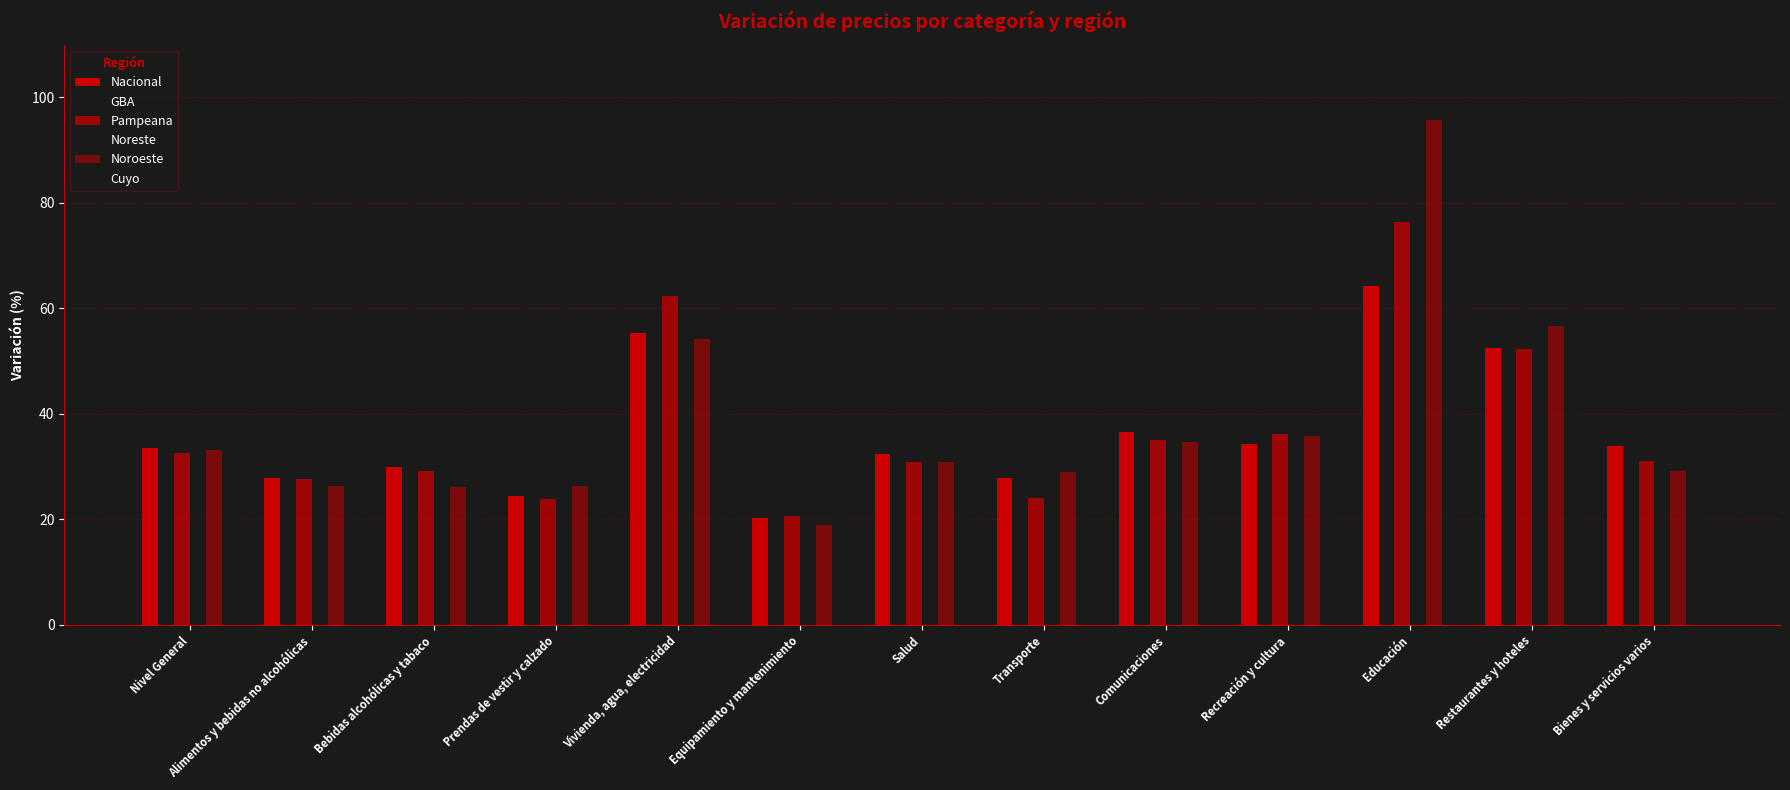

How many bars are there in each group?

6